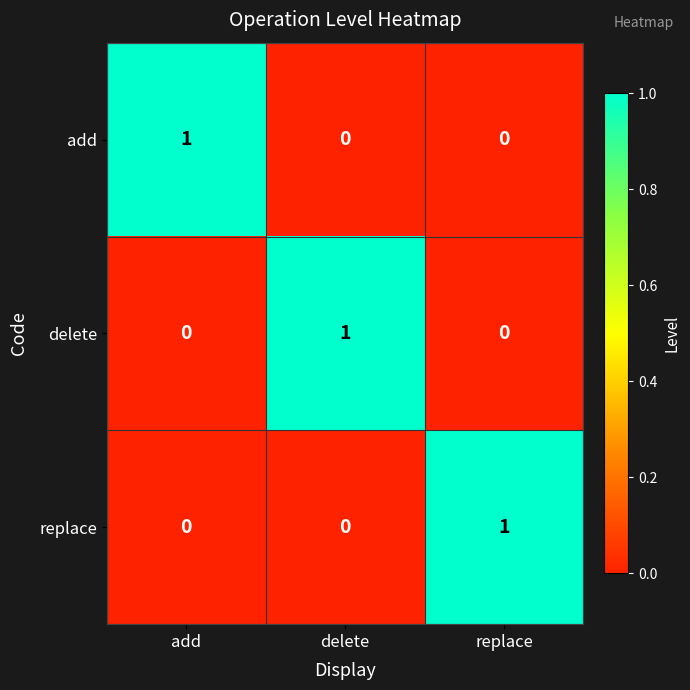

The add series shows -1 at delete. True or false?

False